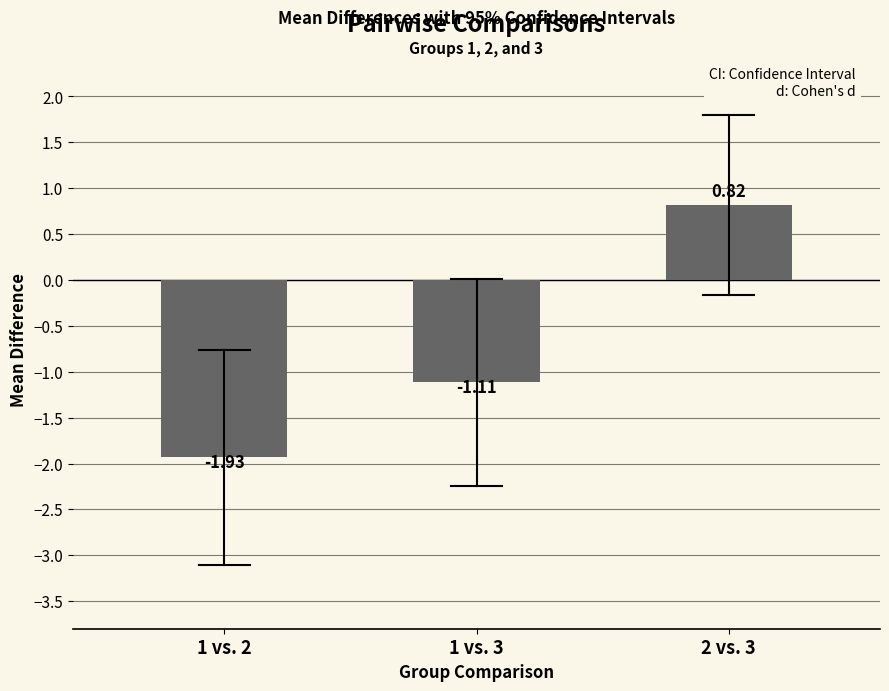

What is the difference between the maximum and second lowest values?

1.9